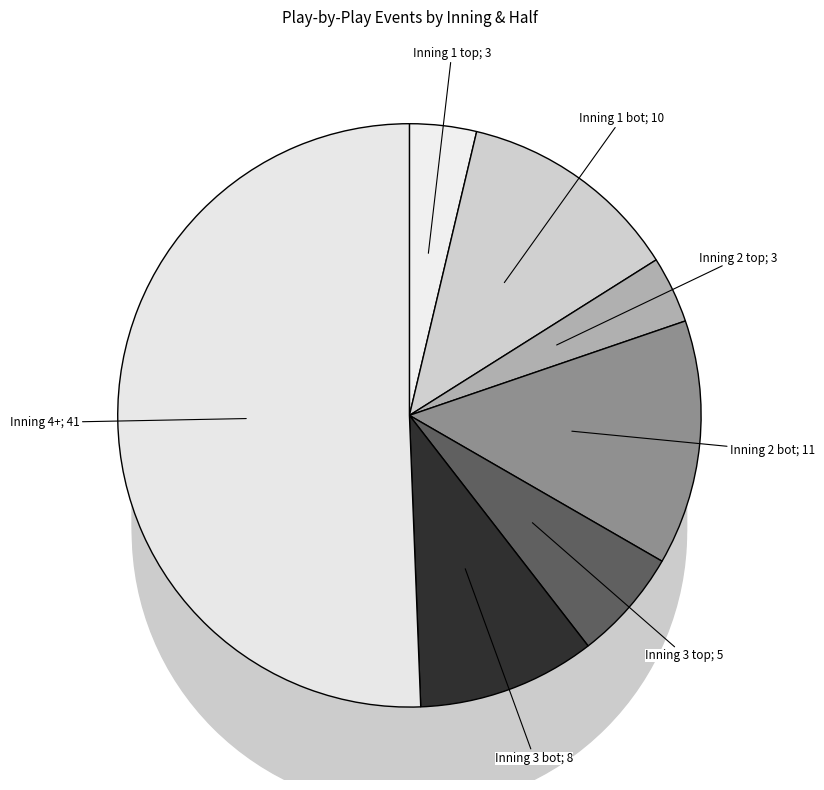

Rank the categories by value from lowest to highest.

Inning 1 top, Inning 2 top, Inning 3 top, Inning 3 bot, Inning 1 bot, Inning 2 bot, Inning 4+